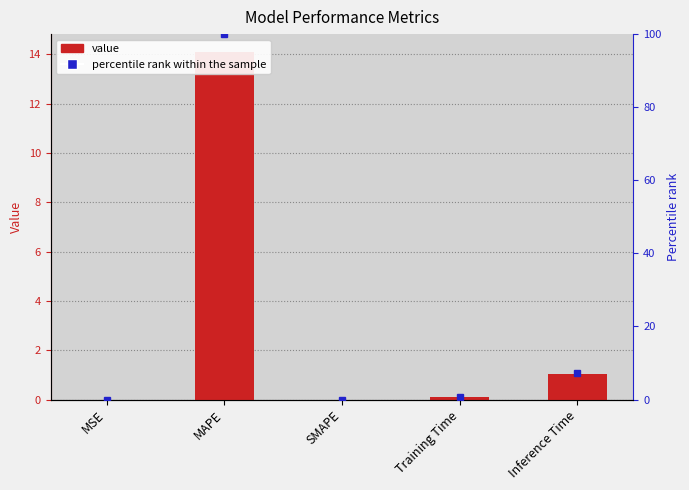

What is the change in value from MAPE to Inference Time?

-13.1